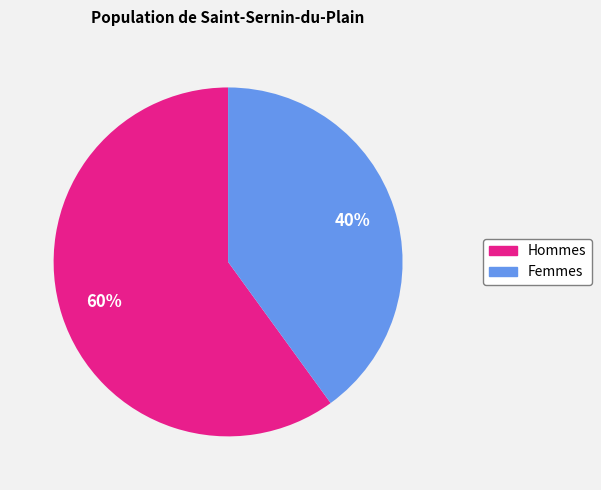

To the nearest percent, what is the difference between the largest and smallest slice percentages?

20%